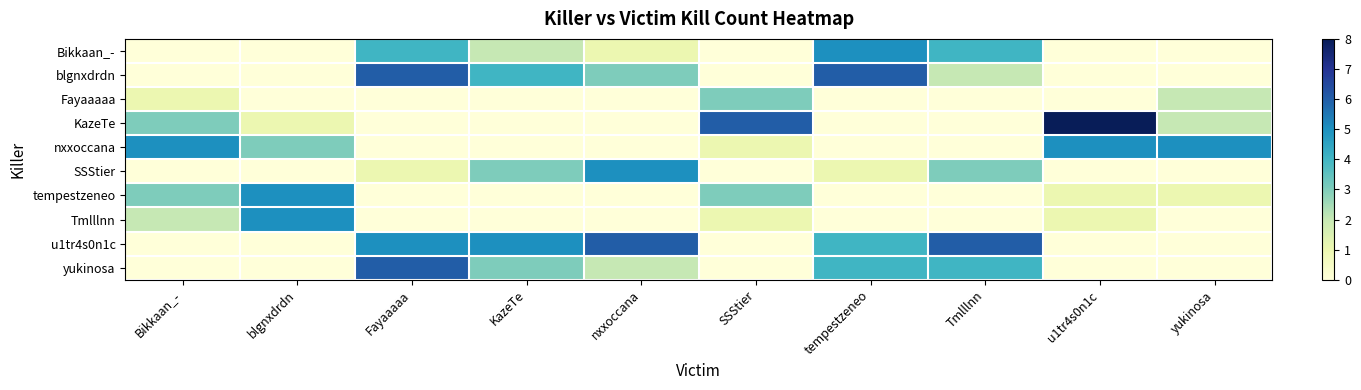

Reading left to right, extract all data points from this chart.

Bikkaan_-: Bikkaan_-=0	blgnxdrdn=0	Fayaaaaa=4	KazeTe=2	nxxoccana=1	SSStier=0	tempestzeneo=5	Tmlllnn=4	u1tr4s0n1c=0	yukinosa=0
blgnxdrdn: Bikkaan_-=0	blgnxdrdn=0	Fayaaaaa=6	KazeTe=4	nxxoccana=3	SSStier=0	tempestzeneo=6	Tmlllnn=2	u1tr4s0n1c=0	yukinosa=0
Fayaaaaa: Bikkaan_-=1	blgnxdrdn=0	Fayaaaaa=0	KazeTe=0	nxxoccana=0	SSStier=3	tempestzeneo=0	Tmlllnn=0	u1tr4s0n1c=0	yukinosa=2
KazeTe: Bikkaan_-=3	blgnxdrdn=1	Fayaaaaa=0	KazeTe=0	nxxoccana=0	SSStier=6	tempestzeneo=0	Tmlllnn=0	u1tr4s0n1c=8	yukinosa=2
nxxoccana: Bikkaan_-=5	blgnxdrdn=3	Fayaaaaa=0	KazeTe=0	nxxoccana=0	SSStier=1	tempestzeneo=0	Tmlllnn=0	u1tr4s0n1c=5	yukinosa=5
SSStier: Bikkaan_-=0	blgnxdrdn=0	Fayaaaaa=1	KazeTe=3	nxxoccana=5	SSStier=0	tempestzeneo=1	Tmlllnn=3	u1tr4s0n1c=0	yukinosa=0
tempestzeneo: Bikkaan_-=3	blgnxdrdn=5	Fayaaaaa=0	KazeTe=0	nxxoccana=0	SSStier=3	tempestzeneo=0	Tmlllnn=0	u1tr4s0n1c=1	yukinosa=1
Tmlllnn: Bikkaan_-=2	blgnxdrdn=5	Fayaaaaa=0	KazeTe=0	nxxoccana=0	SSStier=1	tempestzeneo=0	Tmlllnn=0	u1tr4s0n1c=1	yukinosa=0
u1tr4s0n1c: Bikkaan_-=0	blgnxdrdn=0	Fayaaaaa=5	KazeTe=5	nxxoccana=6	SSStier=0	tempestzeneo=4	Tmlllnn=6	u1tr4s0n1c=0	yukinosa=0
yukinosa: Bikkaan_-=0	blgnxdrdn=0	Fayaaaaa=6	KazeTe=3	nxxoccana=2	SSStier=0	tempestzeneo=4	Tmlllnn=4	u1tr4s0n1c=0	yukinosa=0